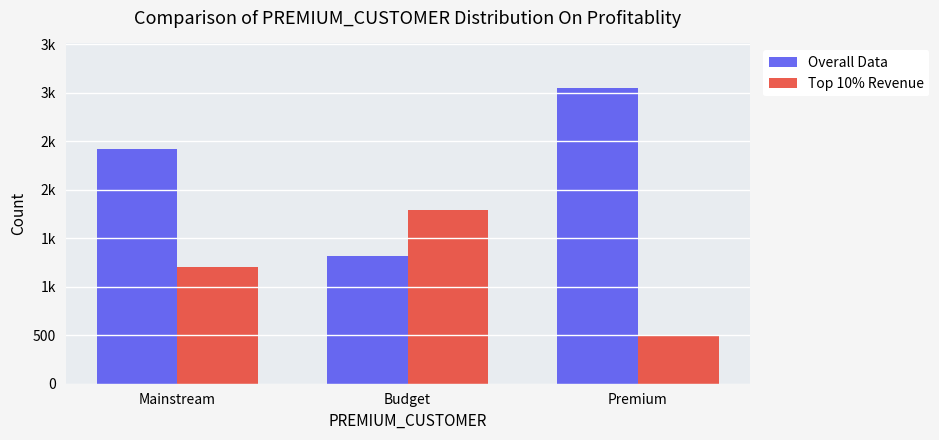

What are all the series names shown in the legend?

Overall Data, Top 10% Revenue